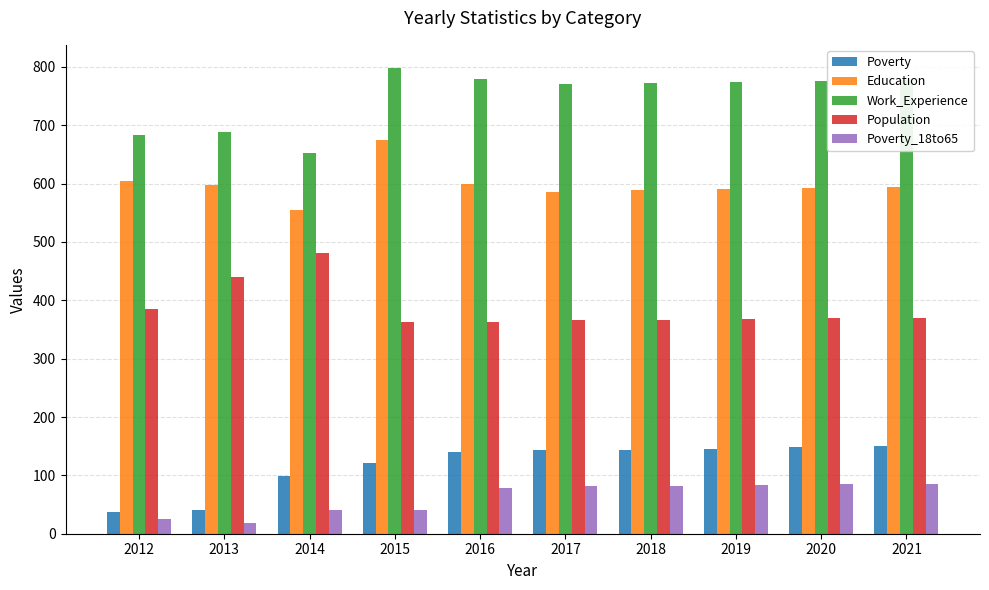

What is the sum of all Work_Experience values?

7471